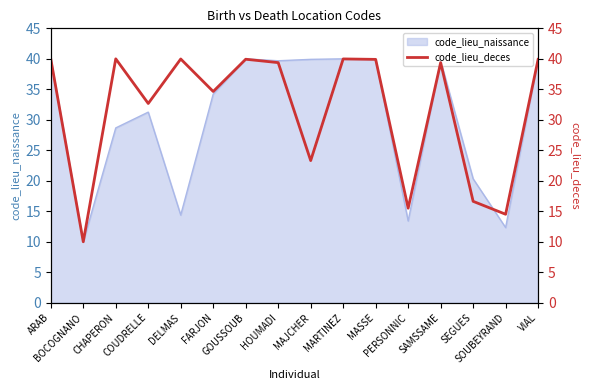

What is the average value?

31.6